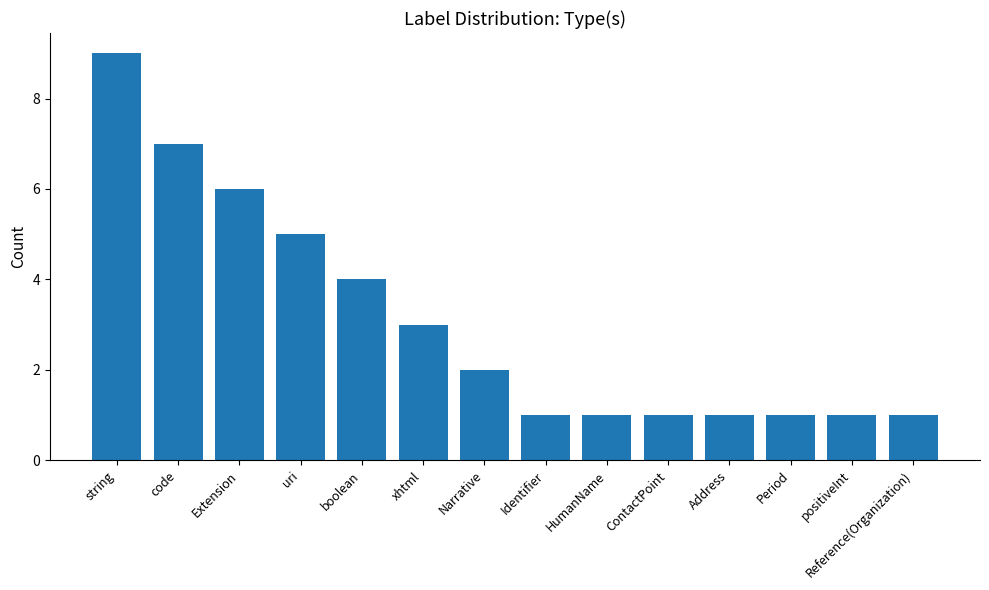

True or false: the data shows 3 at xhtml.

True